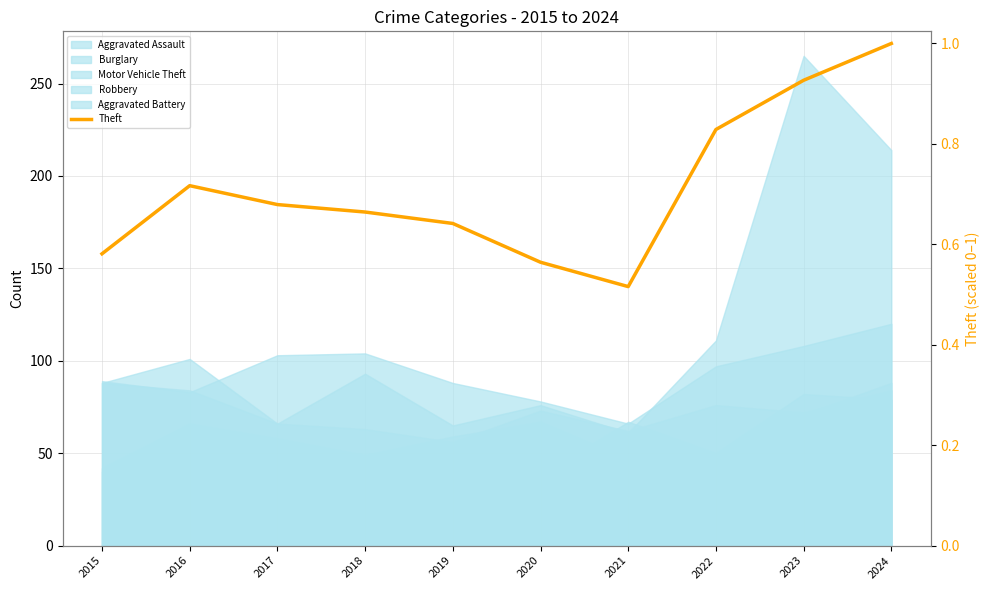

Reading right to left, extract all data points from this chart.

1.0	0.9	0.8	0.5	0.6	0.6	0.7	0.7	0.7	0.6